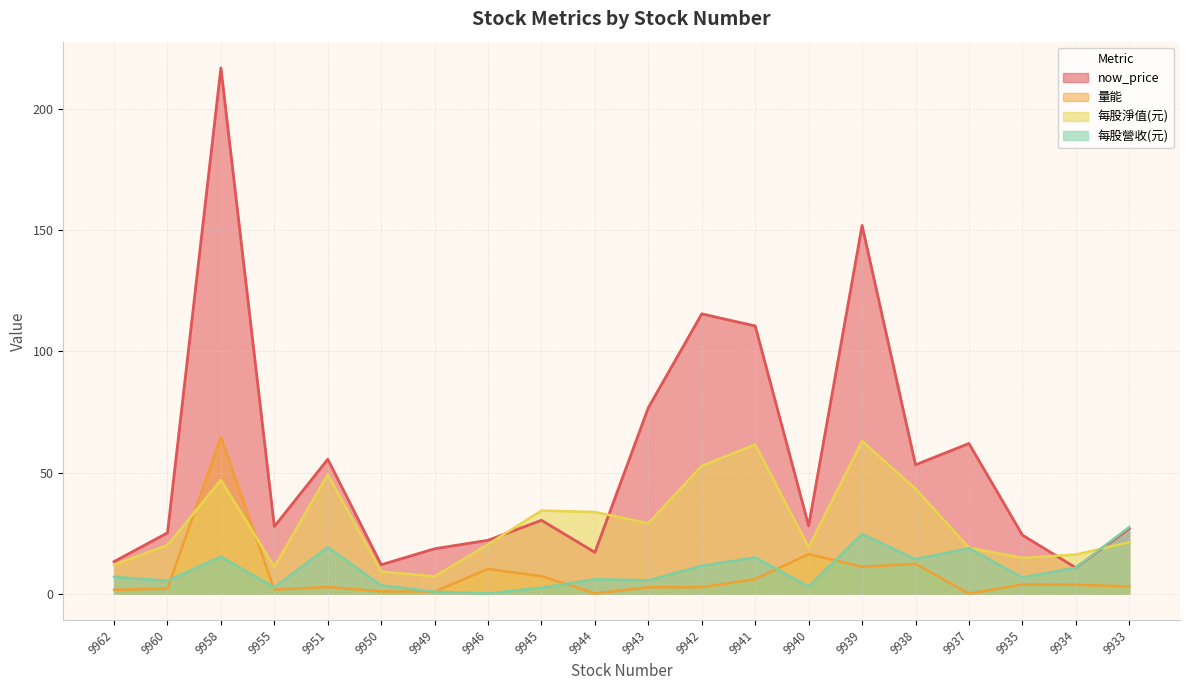

At how many categories does at least one series exceed 196?

1